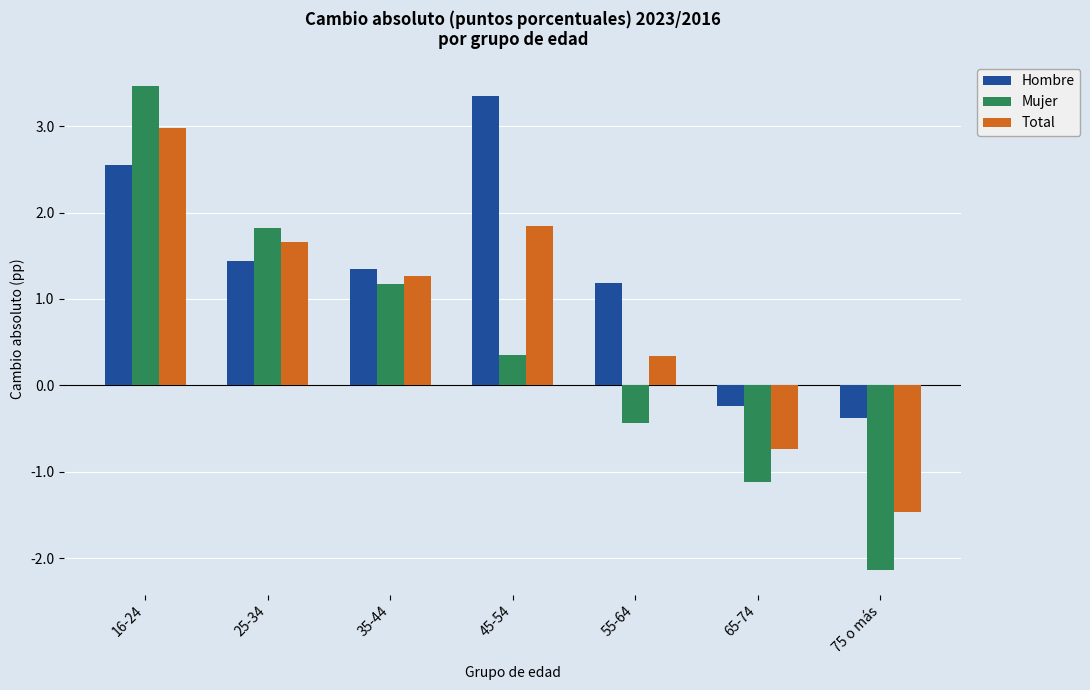

At which category does the chart reach its peak across all series?

16-24